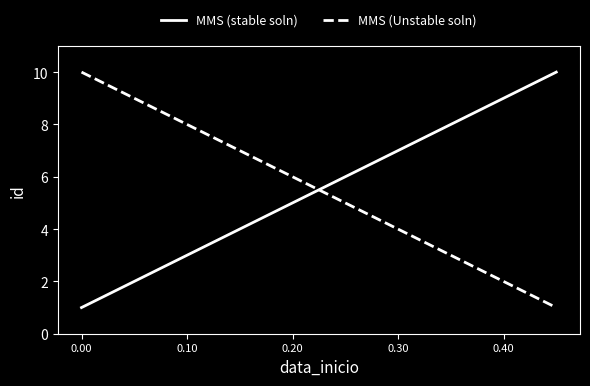

True or false: MMS (stable soln) and MMS (Unstable soln) cross at least once.

True